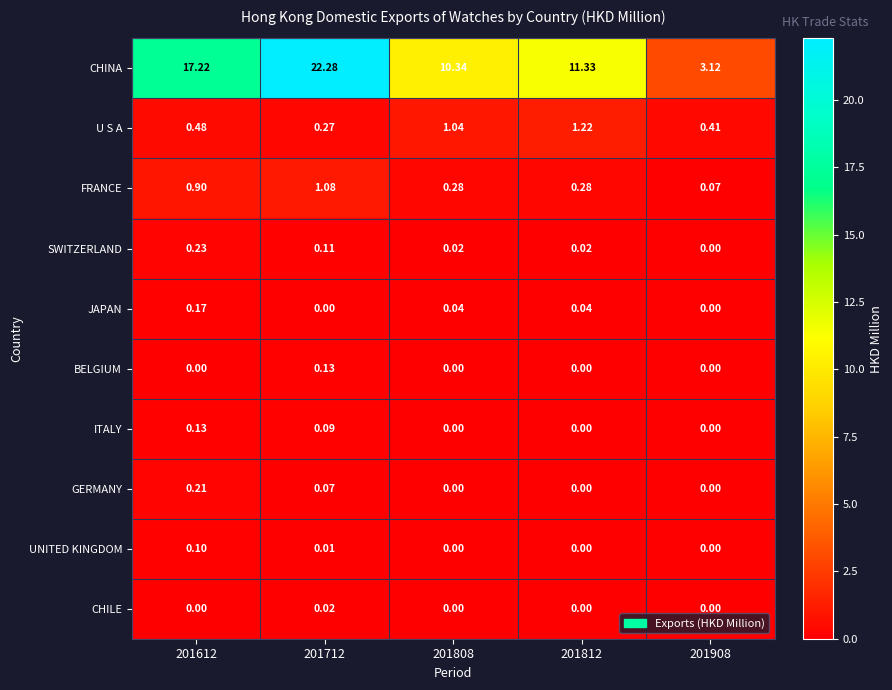

Which series changed the most between 201712 and 201808?

CHINA